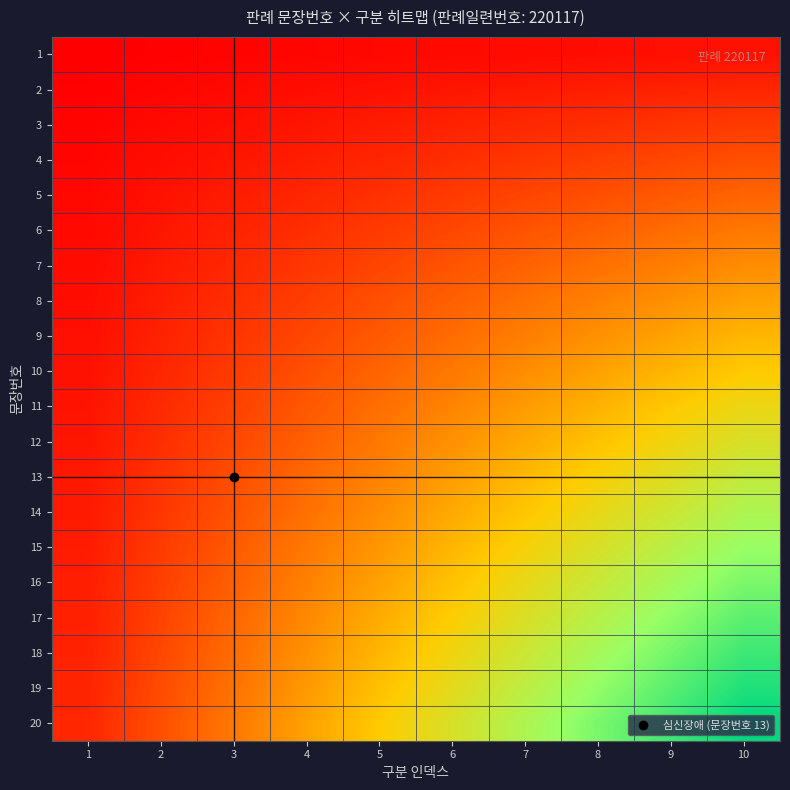

At how many categories does at least one series exceed 121?

4